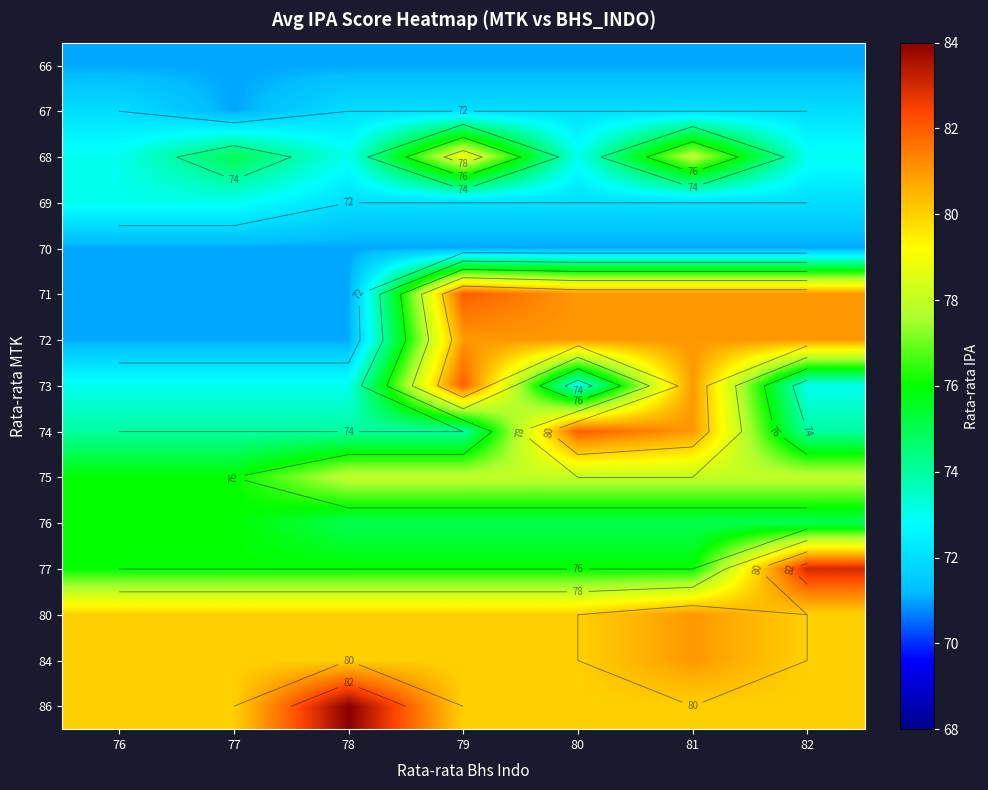

What is the total value across all series at 81?

1159